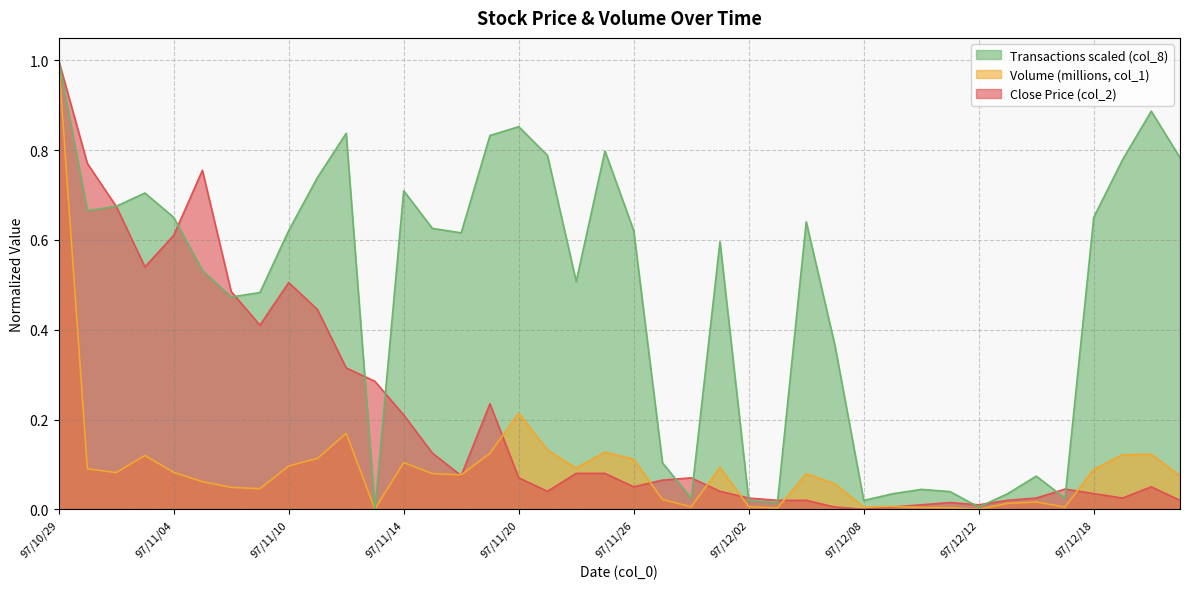

Is it true that col_2 equals 0.1 at 97/11/24?

True